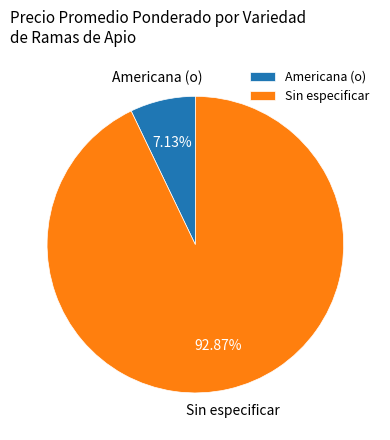

Approximately how many times larger is the value at Sin especificar compared to Americana (o)?

13.0